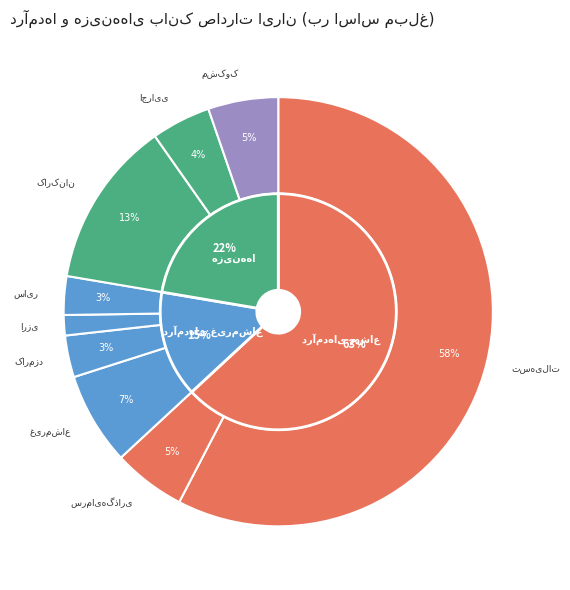

How many segments does this pie chart have?

9